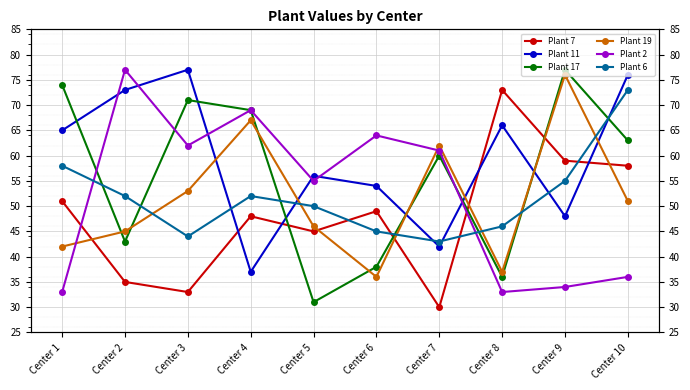

What is the lowest value of the Plant 11 series?

37